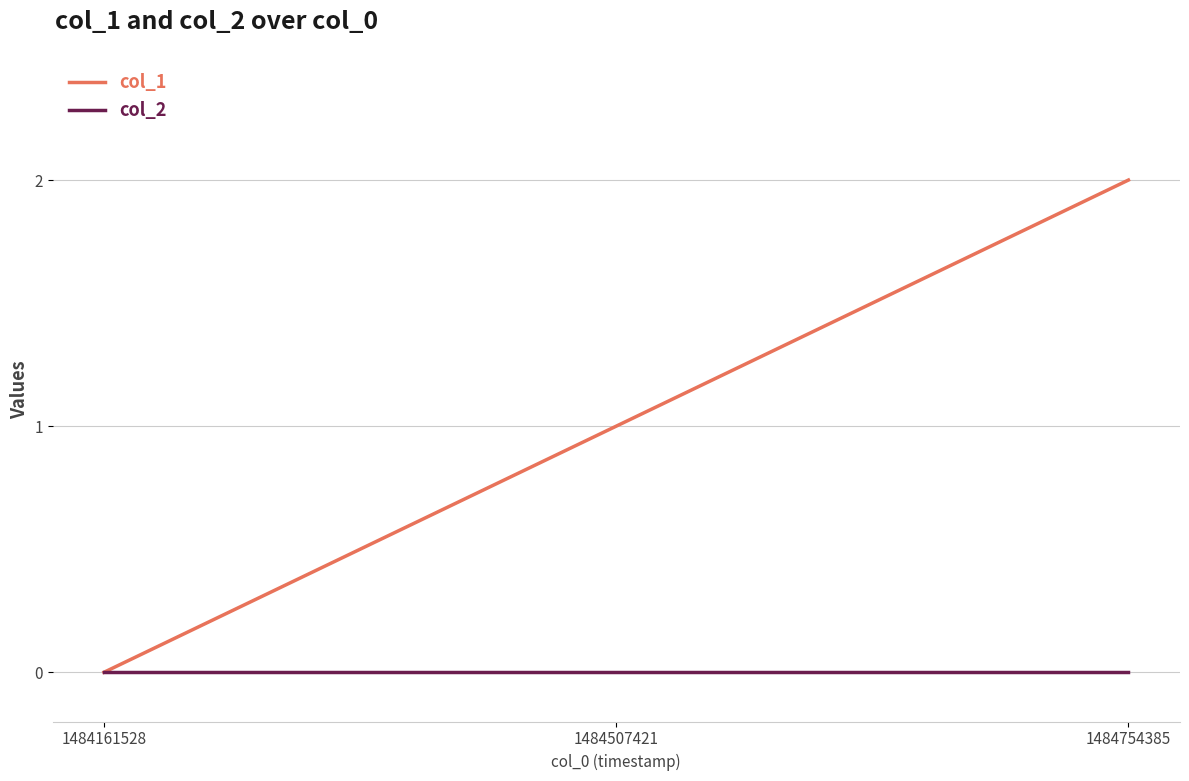

Which series has the largest total across all categories?

col_1